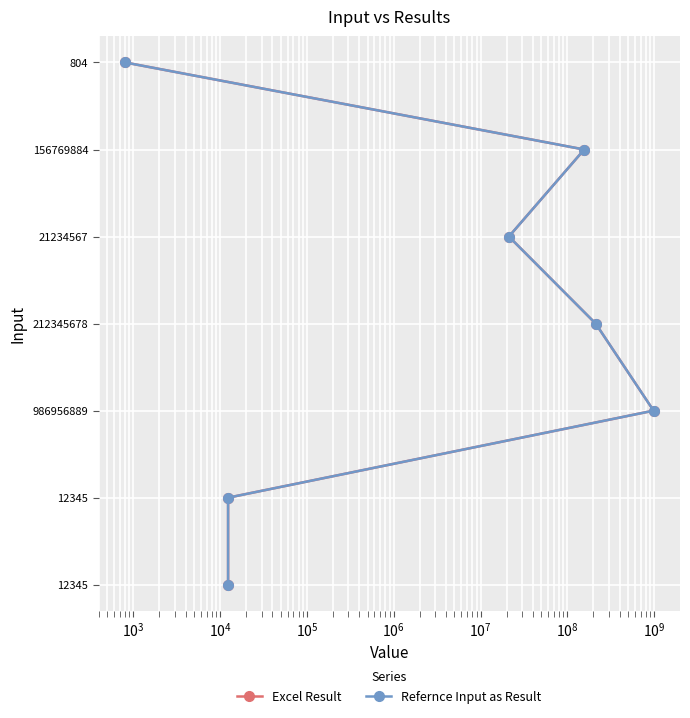

Which has a higher value, $\mathdefault{10^{7}}$ or $\mathdefault{10^{6}}$?

$\mathdefault{10^{7}}$